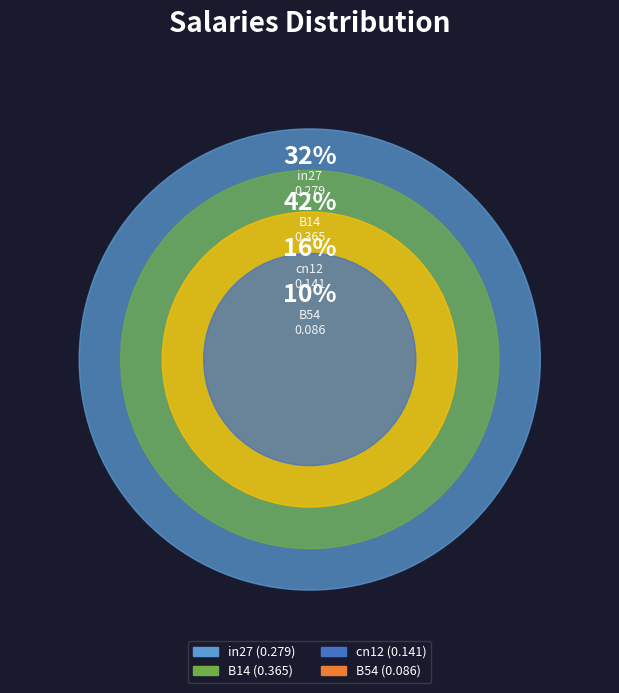

Is there a majority slice in this chart?

No